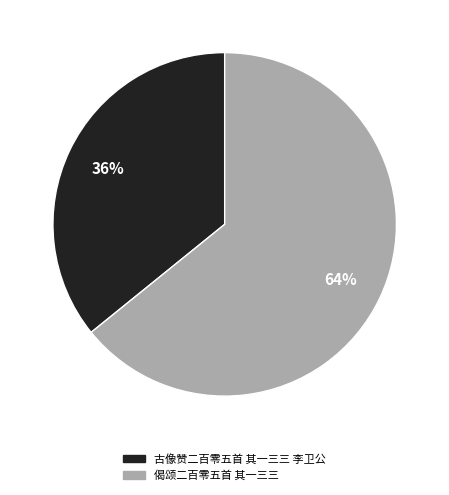

To the nearest percent, what is the average slice percentage?

50%